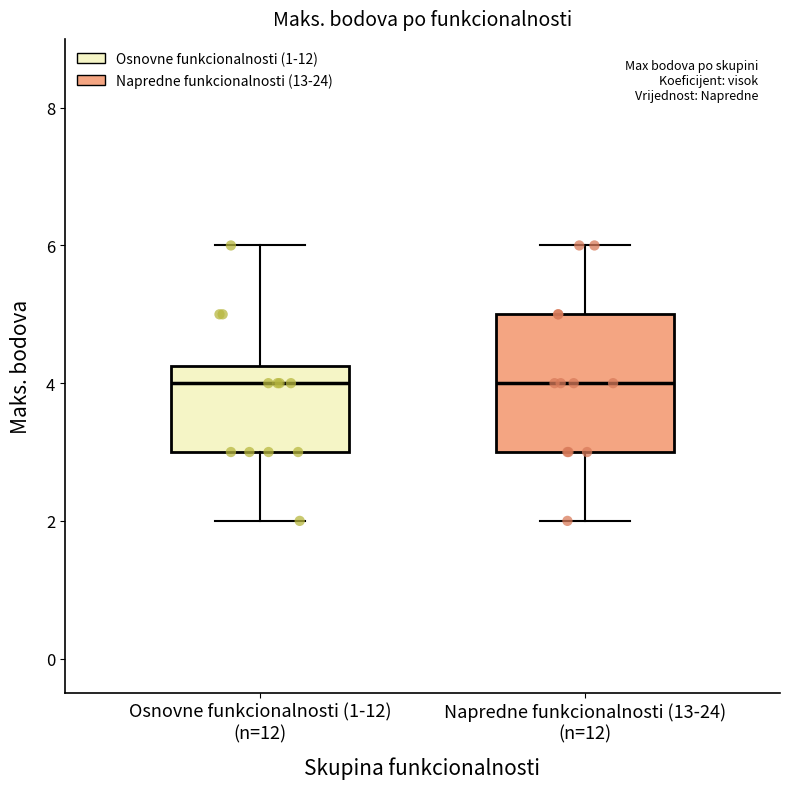

Which box is the tallest, from its lower edge to its upper edge?

Napredne funkcionalnosti (13-24) (n=12)